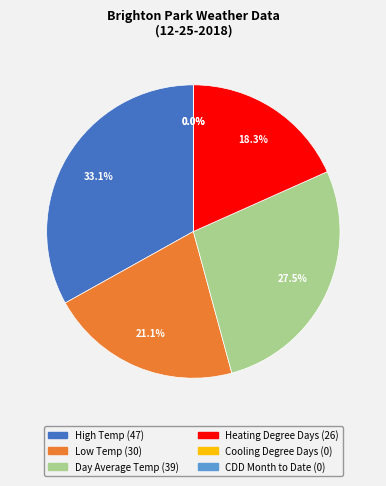

What is the largest slice in the pie chart?

High Temp